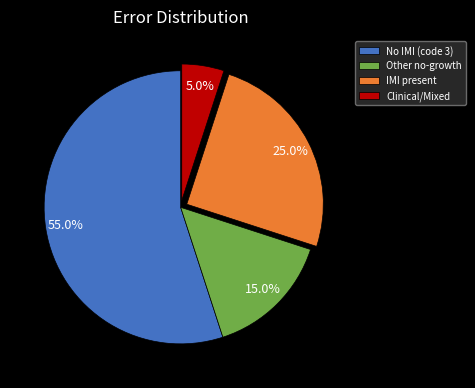

To the nearest percent, what is the difference between the largest and smallest slice percentages?

50%